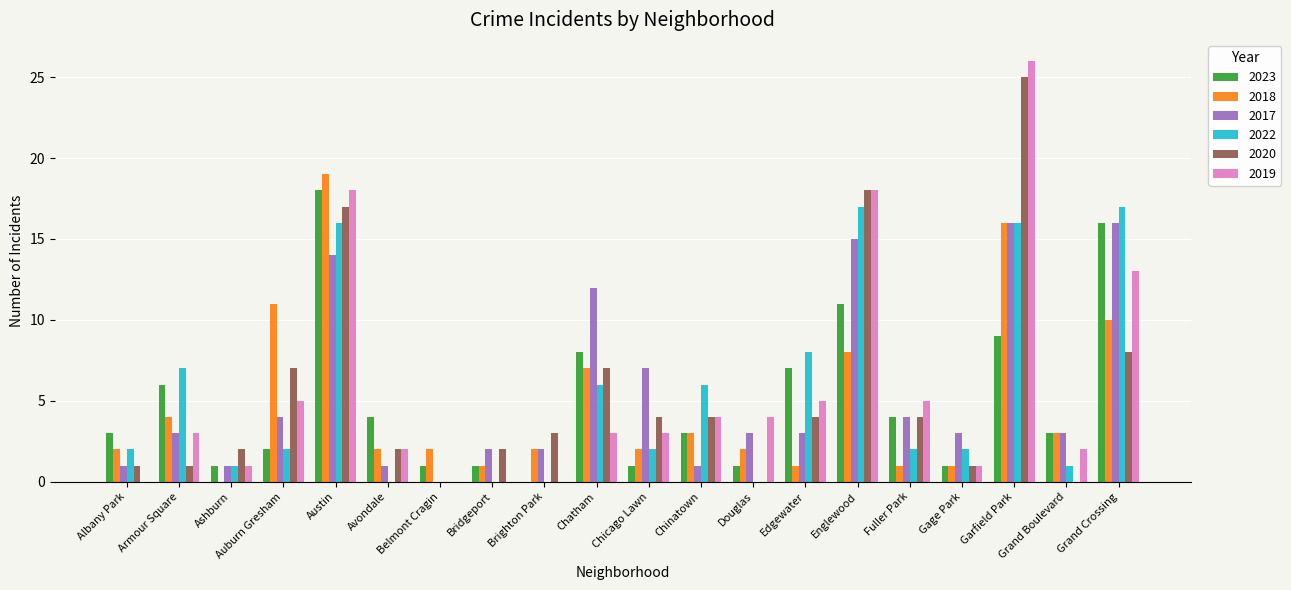

At which category is the sum across all series the highest?

Garfield Park